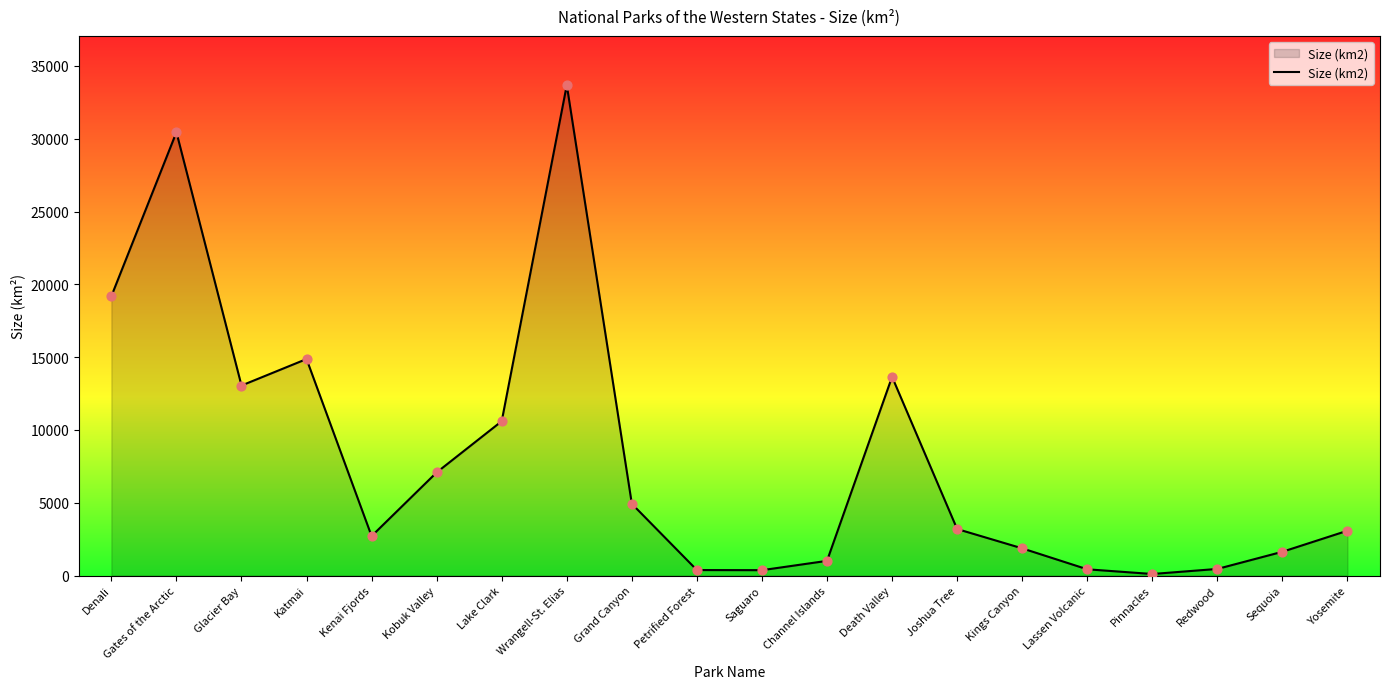

Between Wrangell-St. Elias and Saguaro, which is larger?

Wrangell-St. Elias